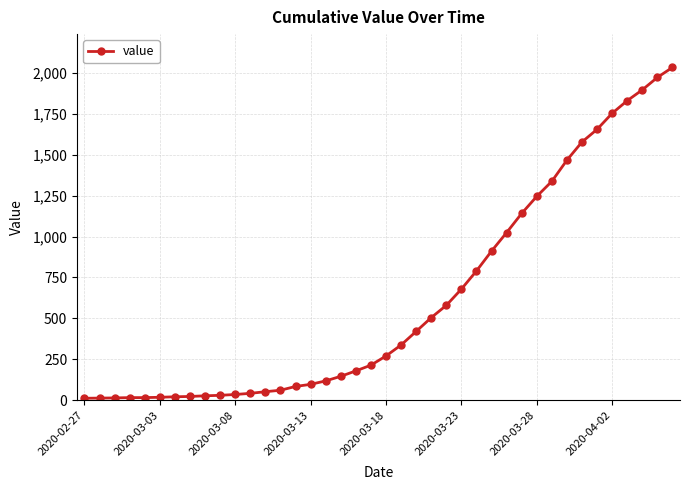

How many series are shown in this chart?

1